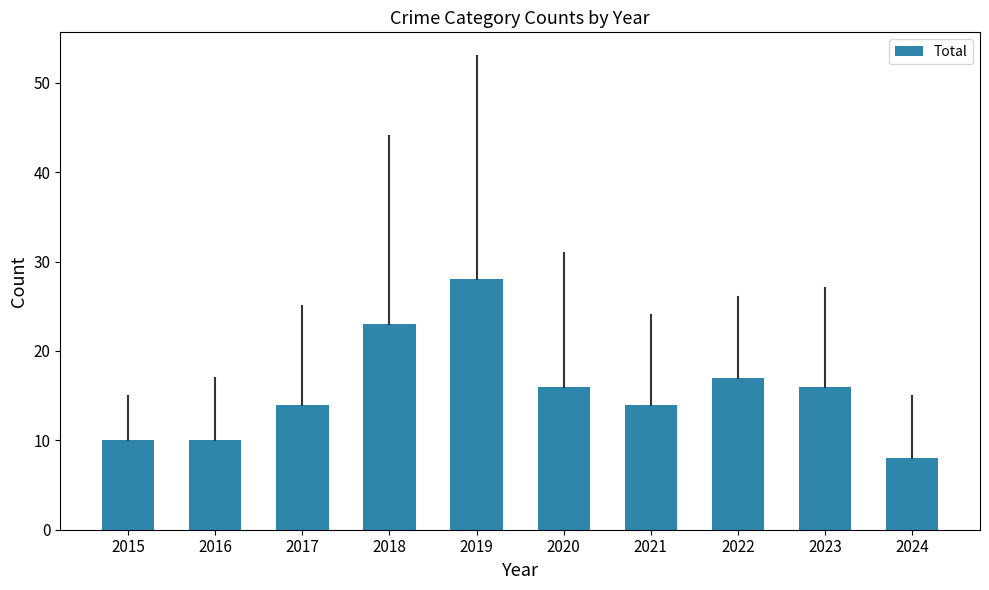

How many bars are there in total?

10